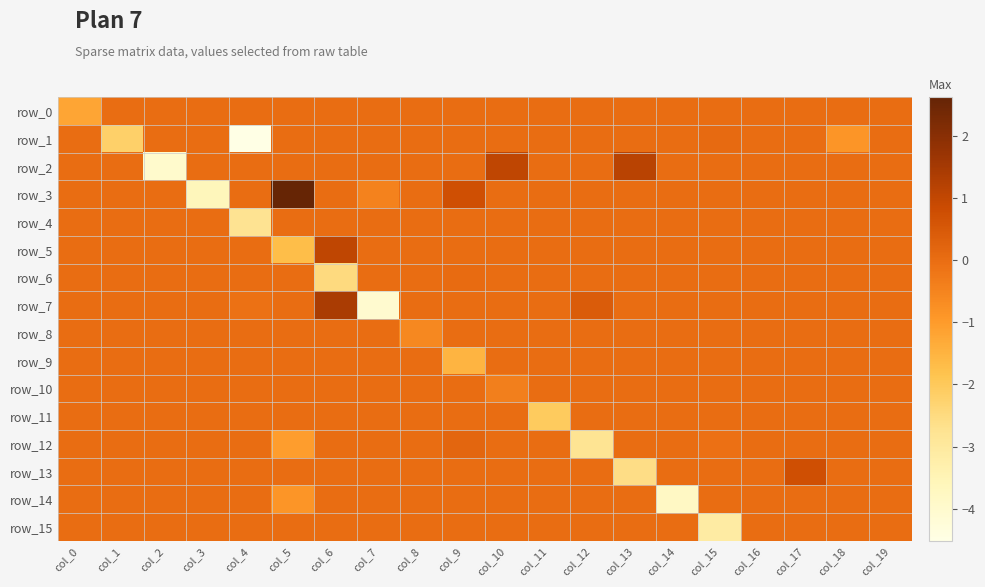

At which category is the sum across all series the highest?

col_17